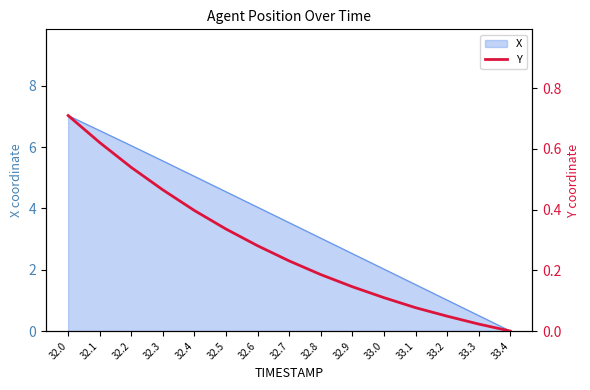

Reading left to right, transcribe all the data shown in this chart.

32.0=0.7	32.1=0.6	32.2=0.5	32.3=0.5	32.4=0.4	32.5=0.3	32.6=0.3	32.7=0.2	32.8=0.2	32.9=0.1	33.0=0.1	33.1=0.1	33.2=0.0	33.3=0.0	33.4=0.0